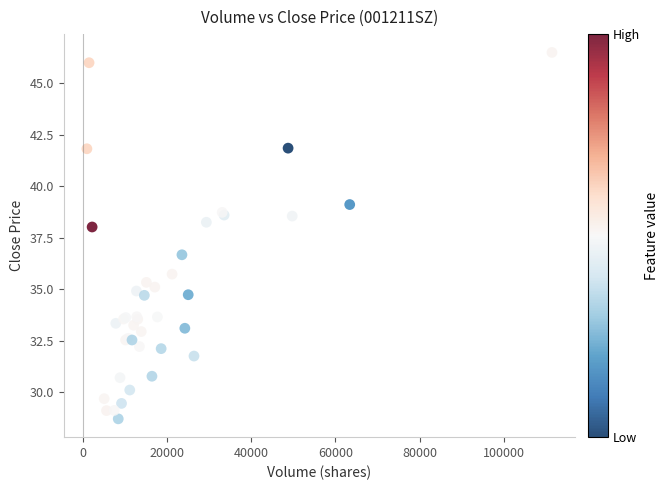

What Y value in the scatter plot is closest to 37?

36.7